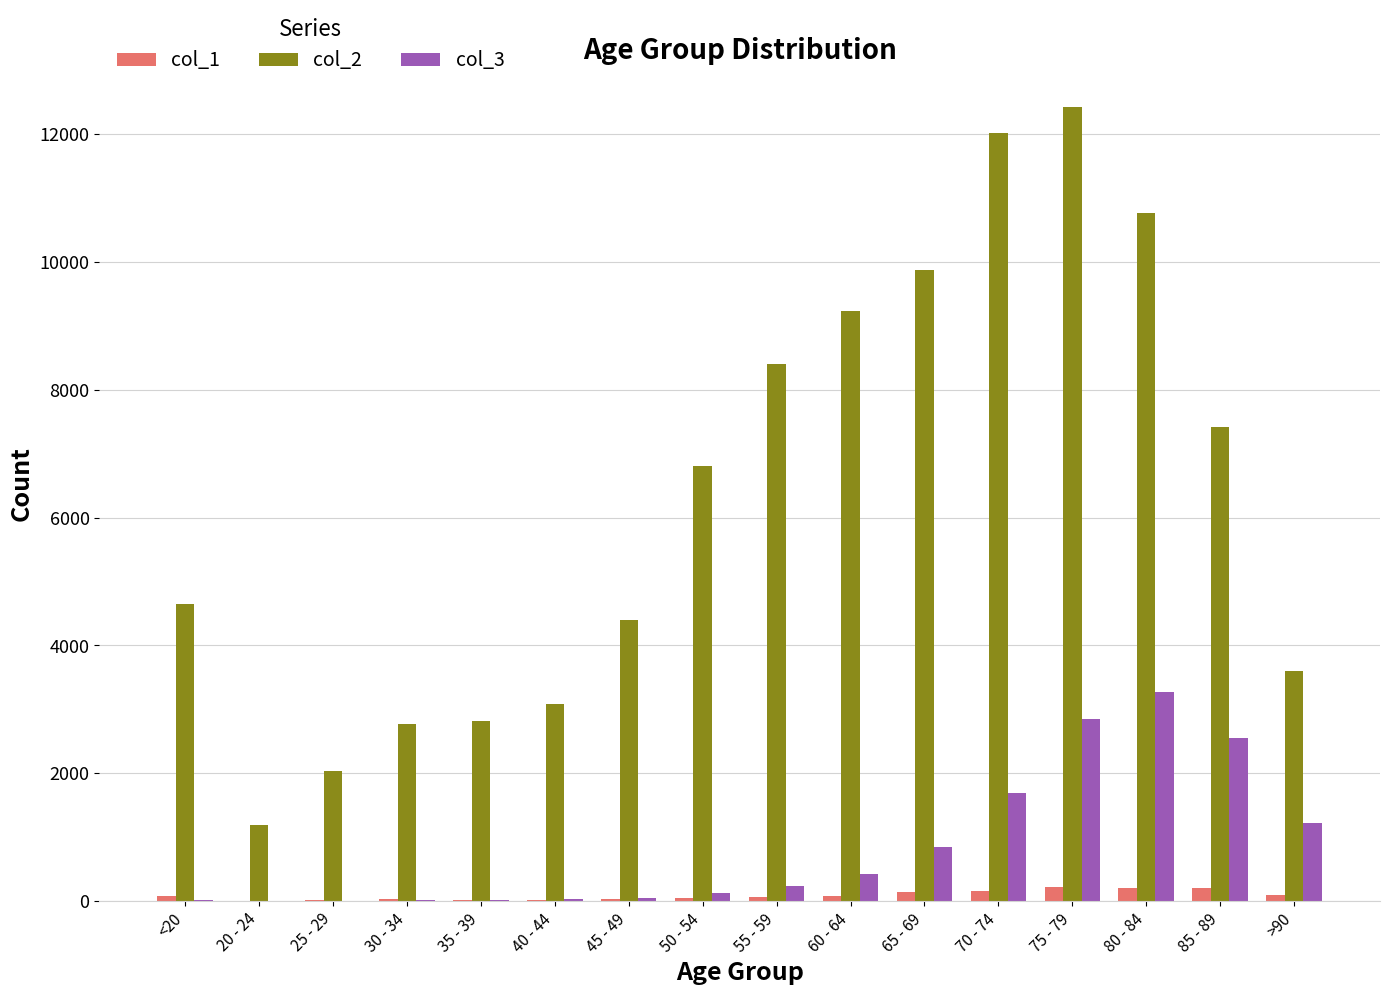

Which series has the largest total across all categories?

col_2